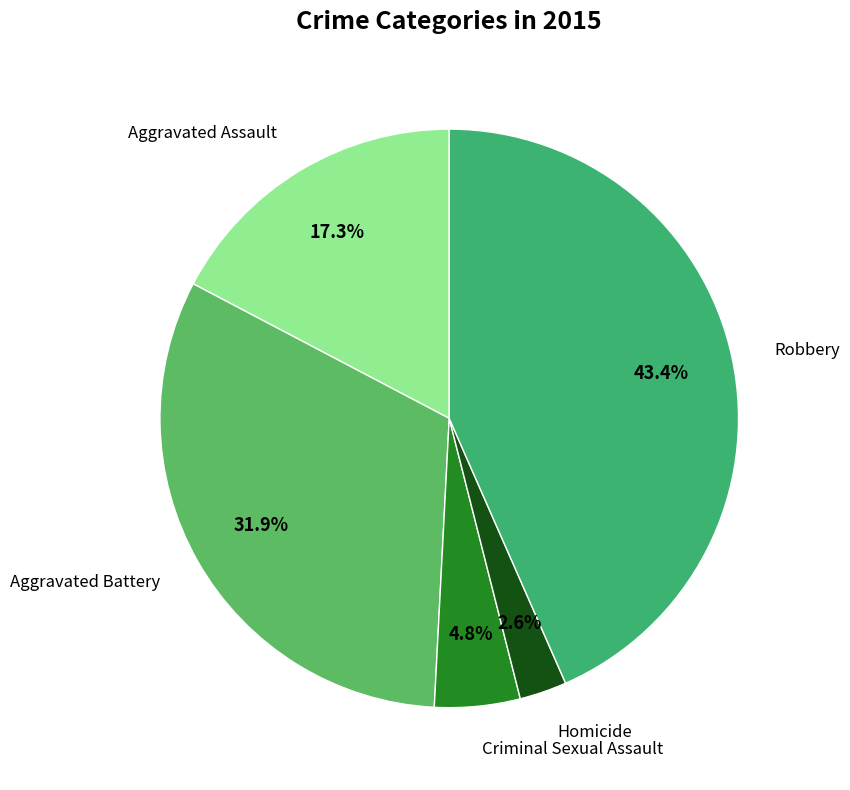

Approximately how many times larger is the value at Aggravated Assault compared to Robbery?

0.4